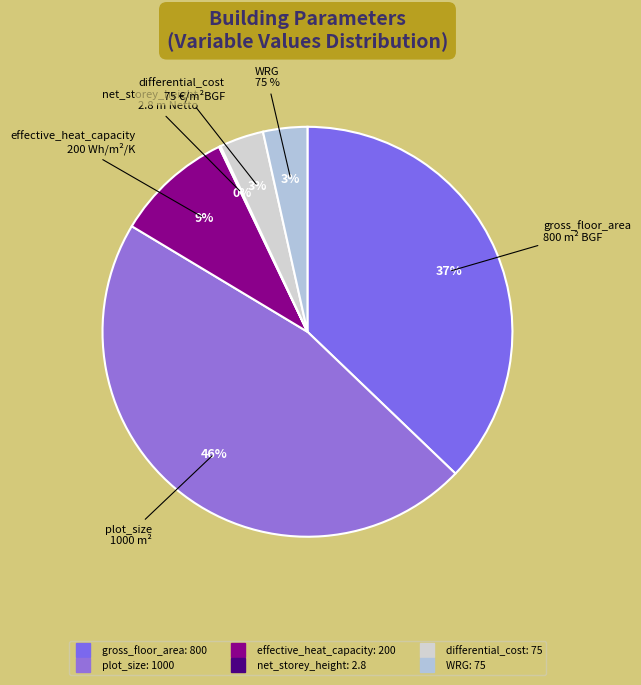

Between net_storey_height
2.8 m Netto and WRG
75 %, which is larger?

WRG
75 %